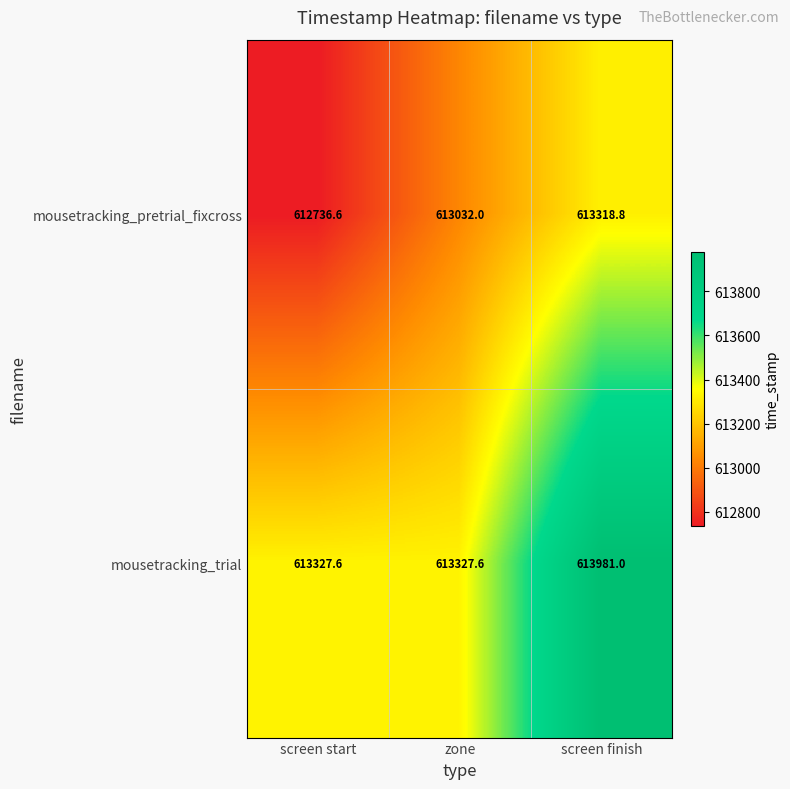

Reading left to right, what are all the values shown in this chart?

mousetracking_pretrial_fixcross: 612736.6	613032.0	613318.8
mousetracking_trial: 613327.6	613327.6	613981.0